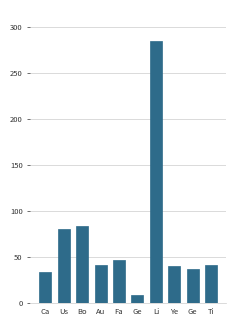

What is the sum of all values?

697